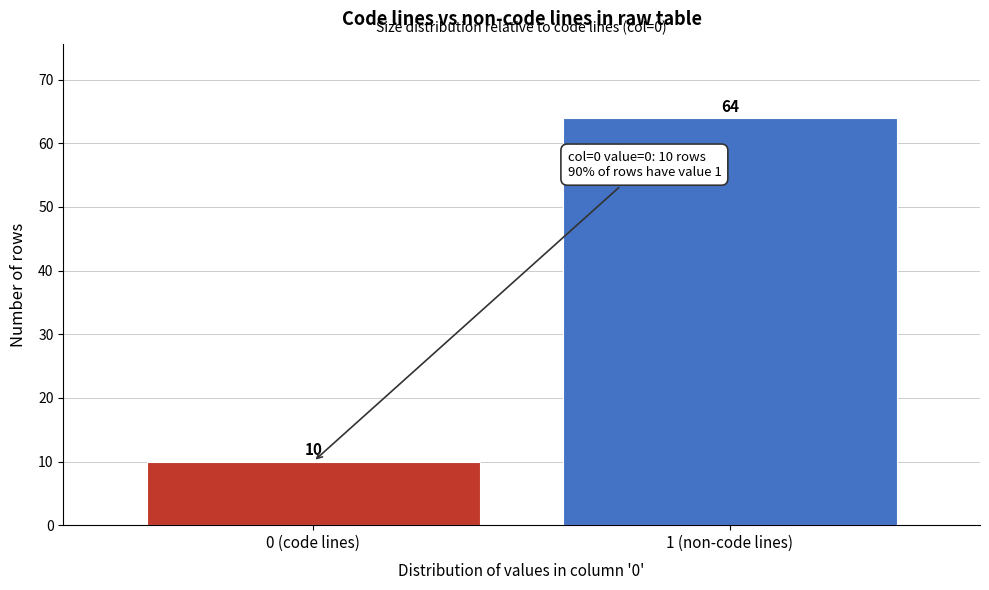

Reading left to right, transcribe all the data shown in this chart.

0 (code lines)=10	1 (non-code lines)=64